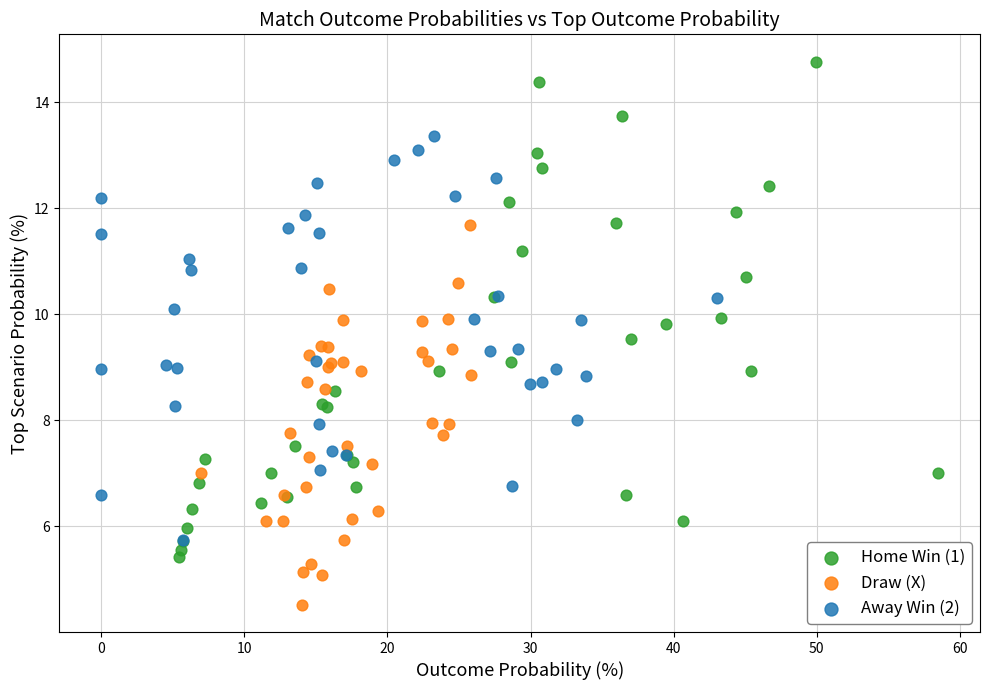

Which series reaches the minimum Y coordinate?

Draw (X)